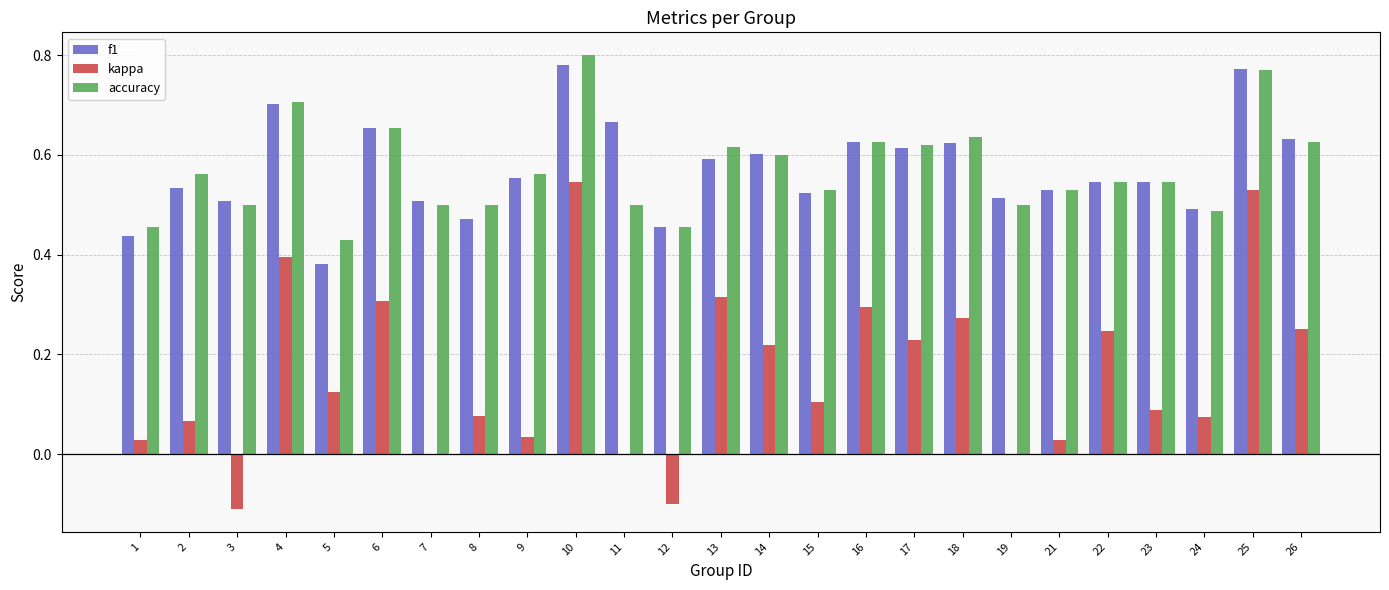

True or false: f1 has a value of 0.7 at 7.

False